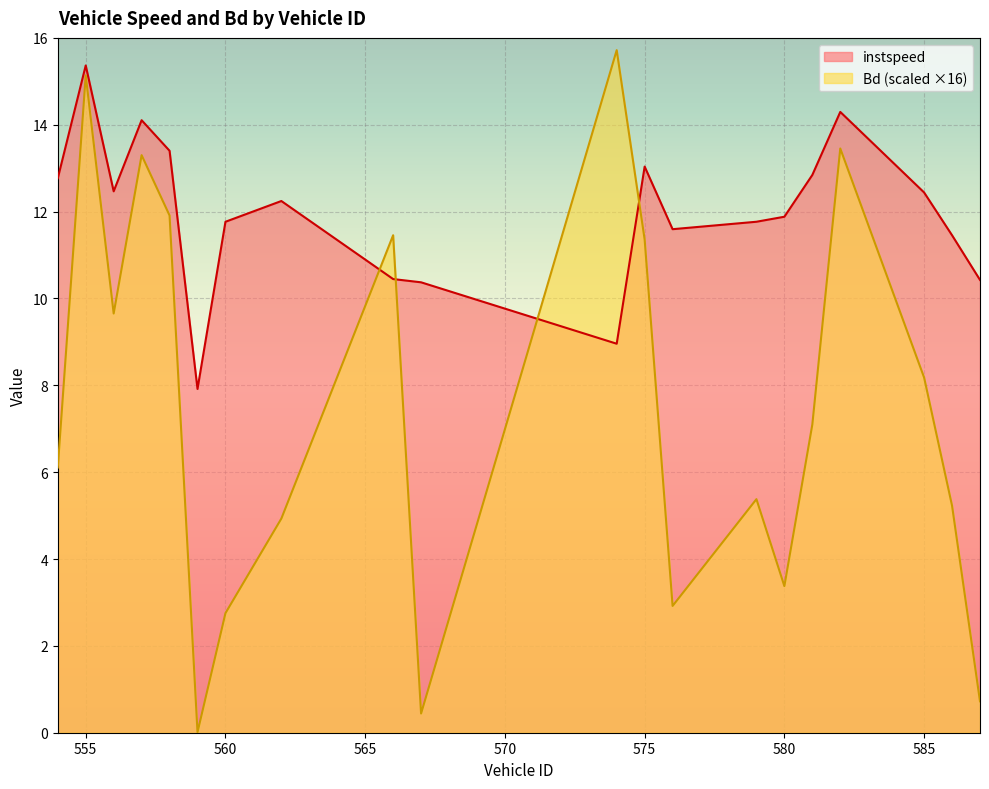

What is the value of the instspeed point at the 2nd from the left?

15.4